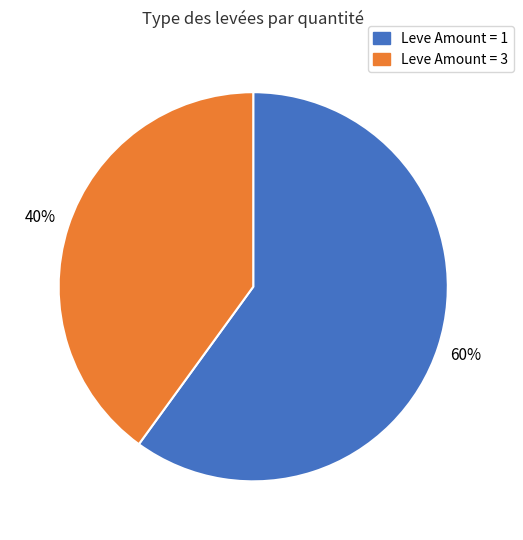

Is there any slice that represents more than half of the pie?

Yes